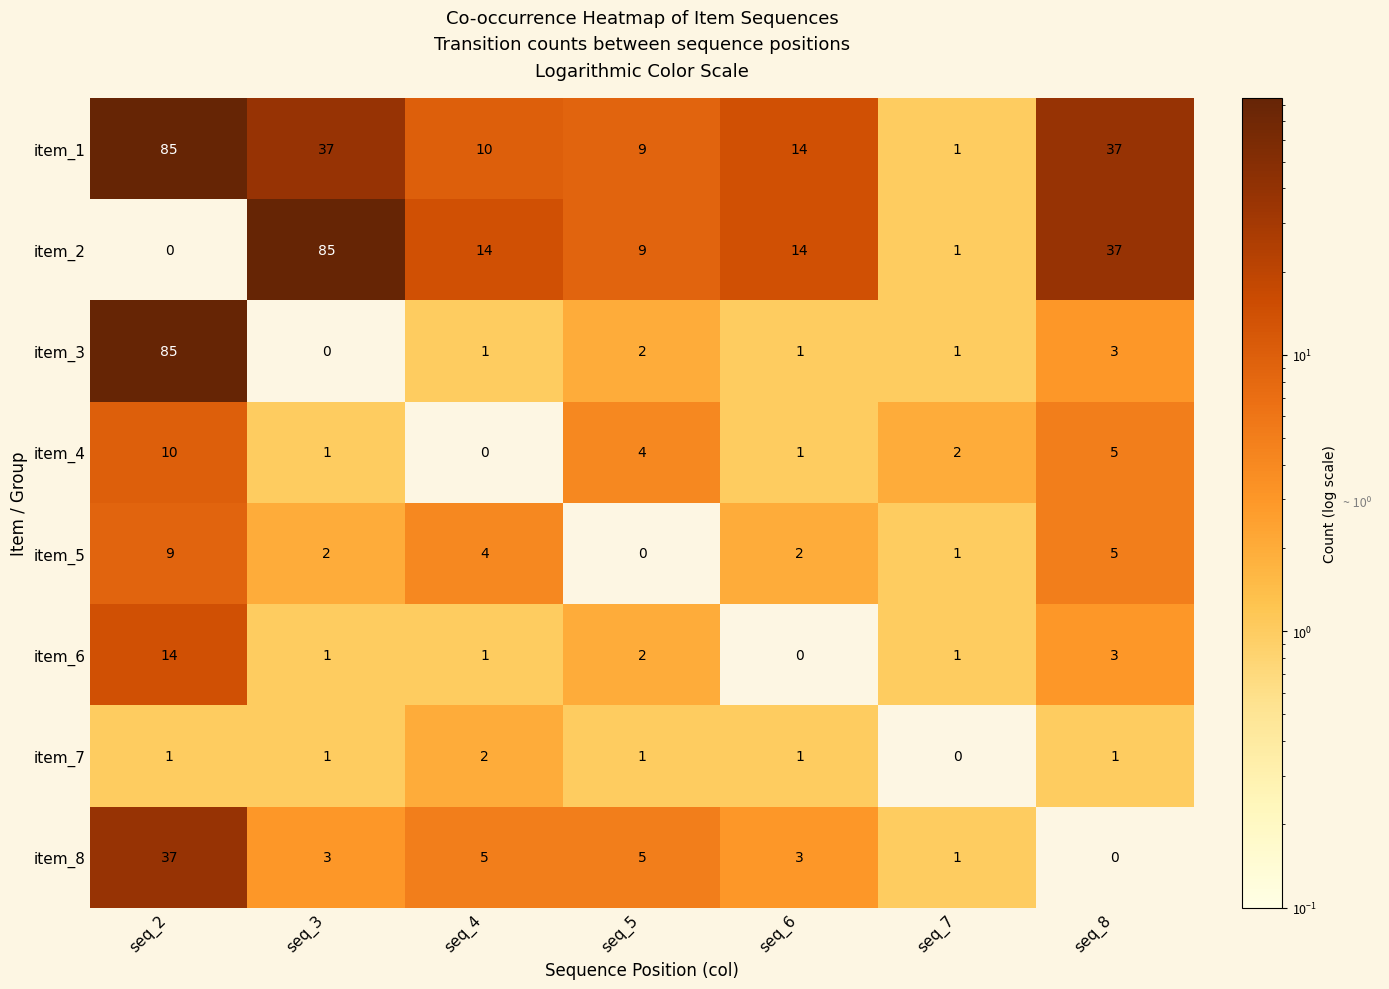

At which label does item_8 reach its peak?

seq_2